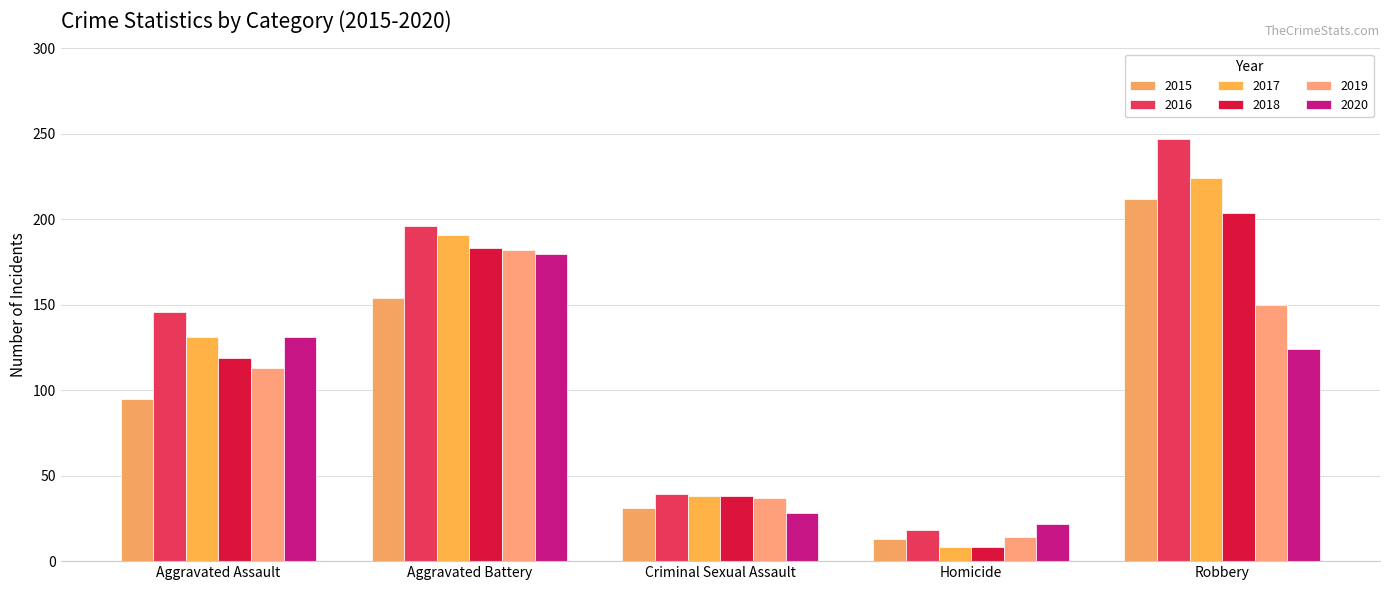

Is it true that 2020 equals 31 at Homicide?

False